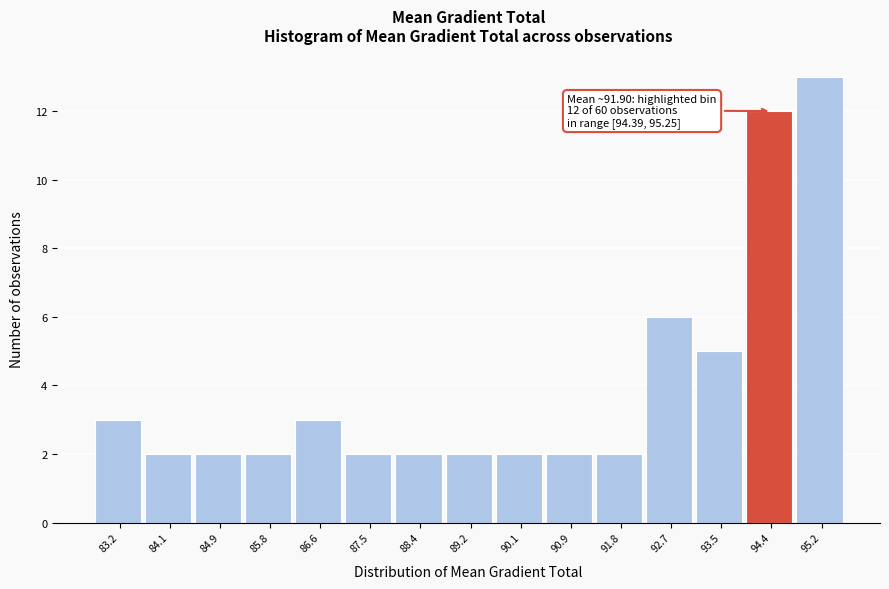

Reading left to right, transcribe all the data shown in this chart.

83.2=3	84.1=2	84.9=2	85.8=2	86.6=3	87.5=2	88.4=2	89.2=2	90.1=2	90.9=2	91.8=2	92.7=6	93.5=5	94.4=12	95.2=13